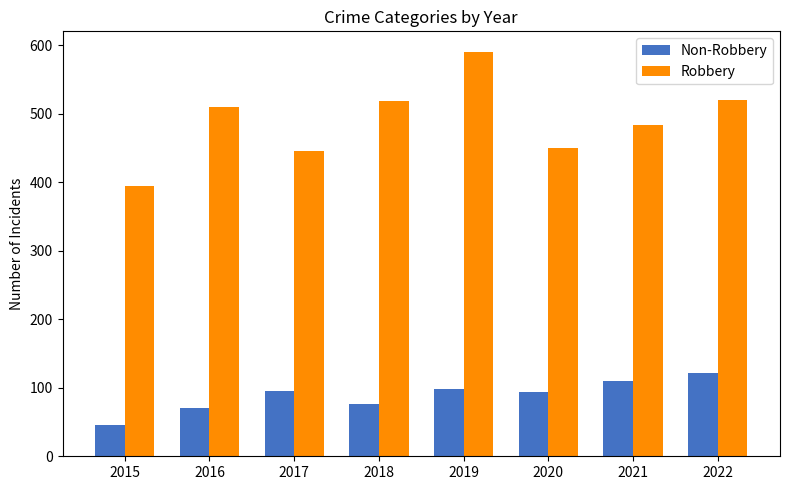

What is the difference between the maximum and second lowest values in the Robbery series?

145